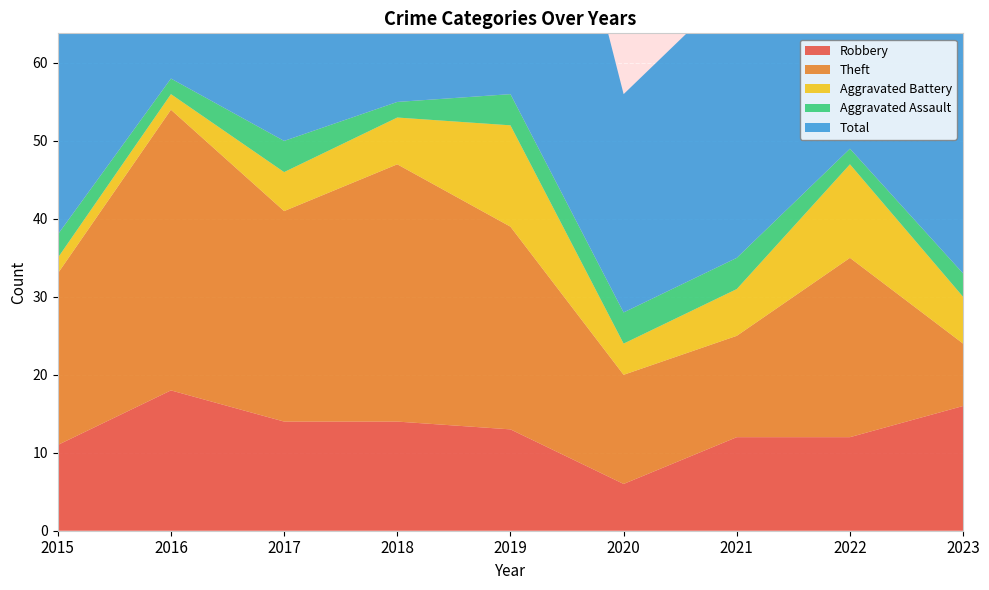

Reading left to right, transcribe all the data shown in this chart.

Robbery: 2015=11	2016=18	2017=14	2018=14	2019=13	2020=6	2021=12	2022=12	2023=16
Theft: 2015=22	2016=36	2017=27	2018=33	2019=26	2020=14	2021=13	2022=23	2023=8
Aggravated Battery: 2015=2	2016=2	2017=5	2018=6	2019=13	2020=4	2021=6	2022=12	2023=6
Aggravated Assault: 2015=3	2016=2	2017=4	2018=2	2019=4	2020=4	2021=4	2022=2	2023=3
Total: 2015=38	2016=58	2017=50	2018=56	2019=57	2020=28	2021=35	2022=50	2023=34